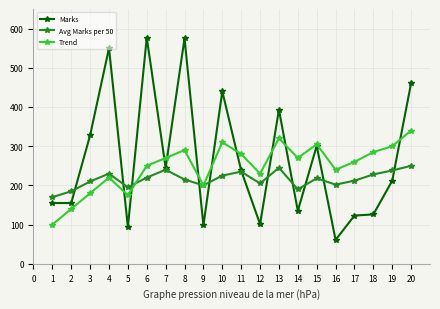

Where does the Marks series first go above 238?

3